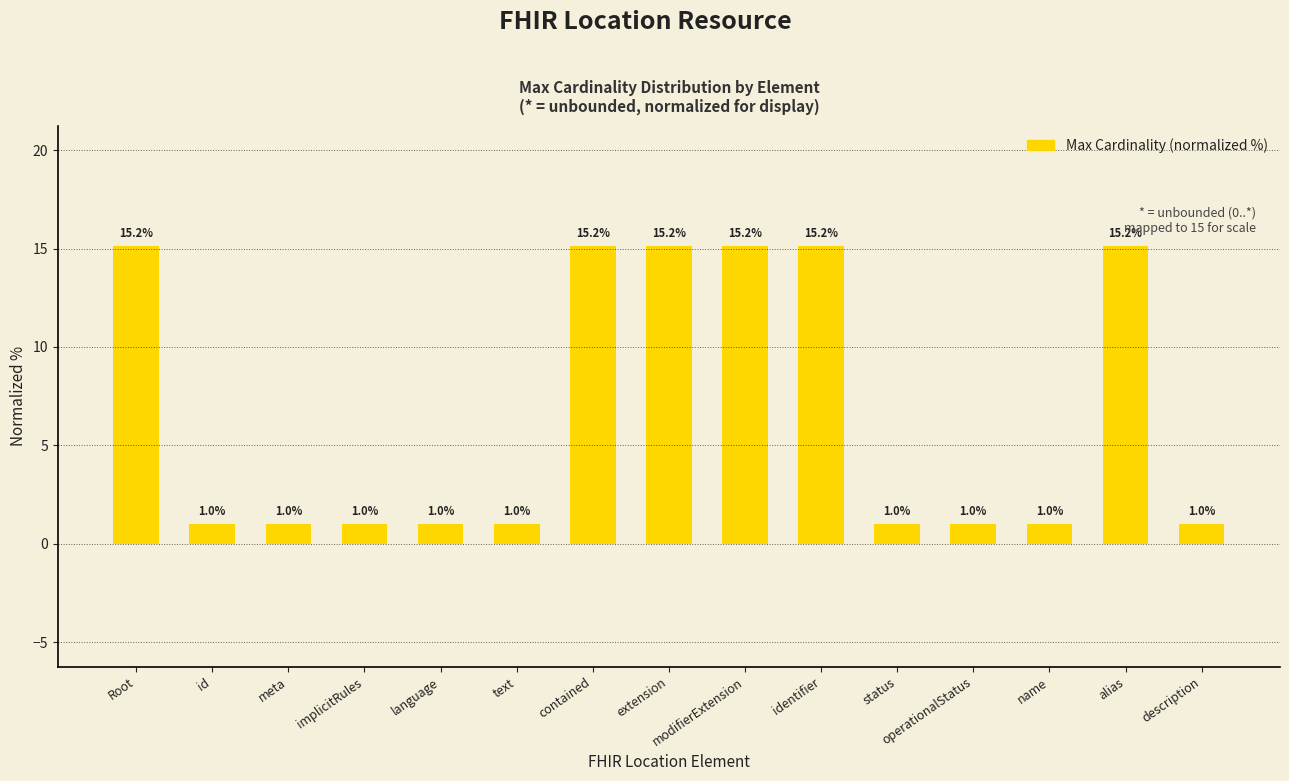

Between name and Root, which is larger?

Root